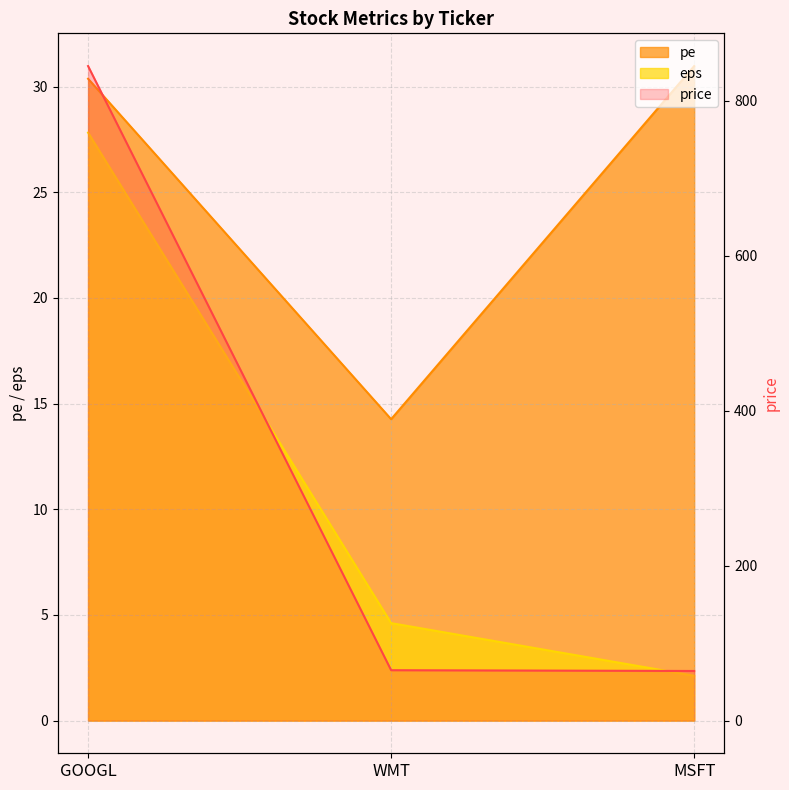

True or false: the data shows 845 at GOOGL.

True